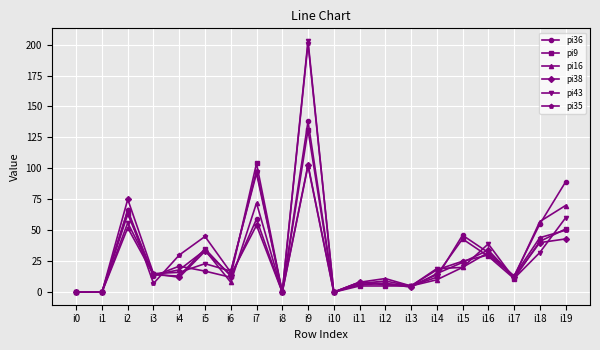

The value of pi36 at i3 is 13. True or false?

True